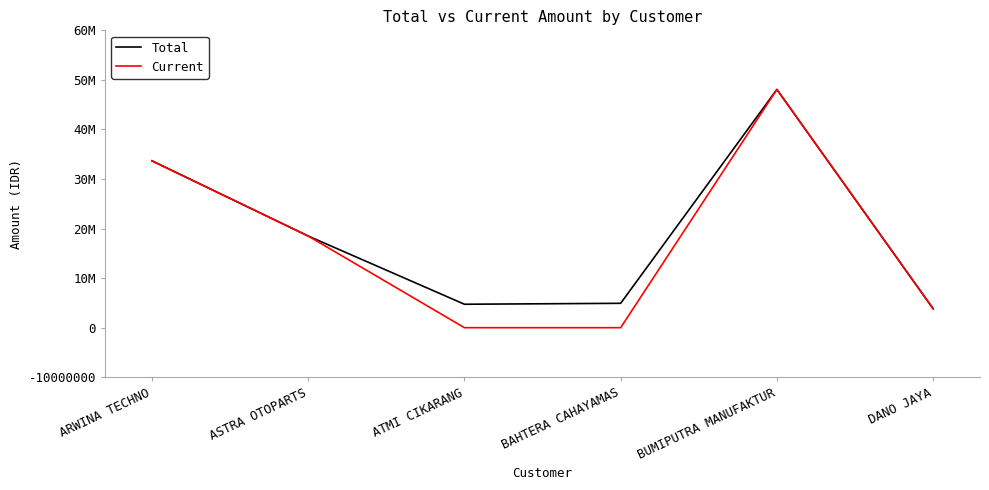

Is this an area chart (filled region under the line)?

No